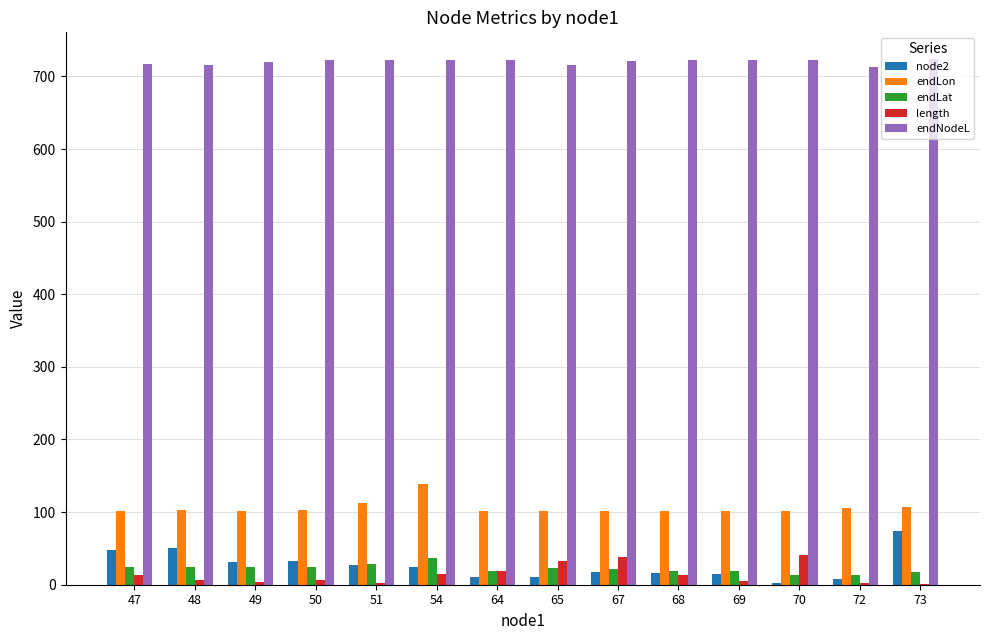

Which series has the largest total across all categories?

endNodeL